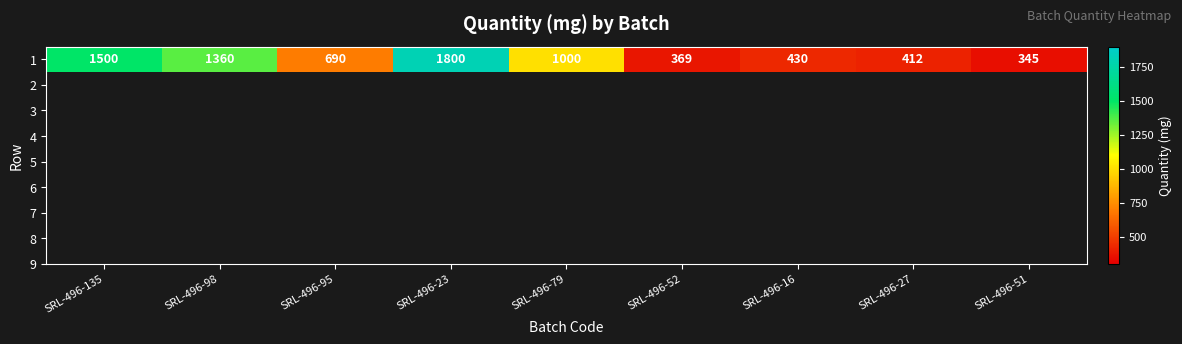

What is the difference between the maximum and minimum values?

1455